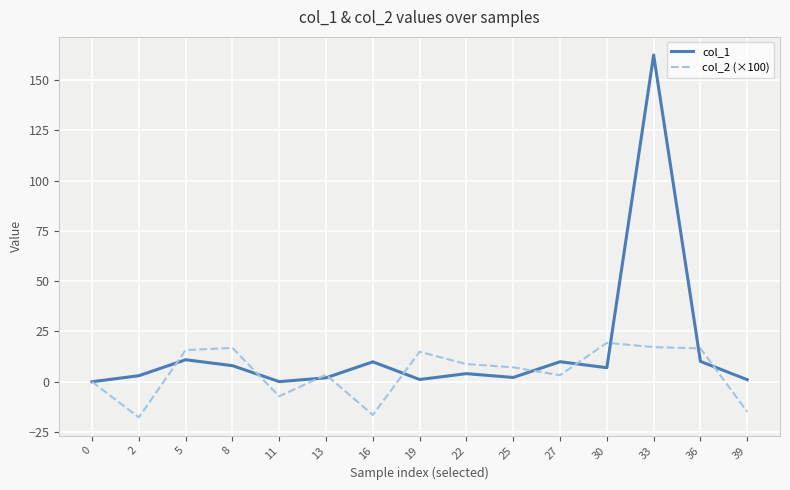

Which series has the widest spread of values?

col_1